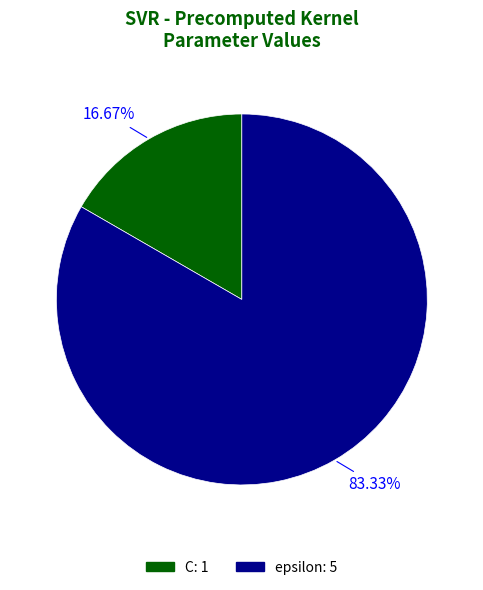

Which slice is the smallest?

C